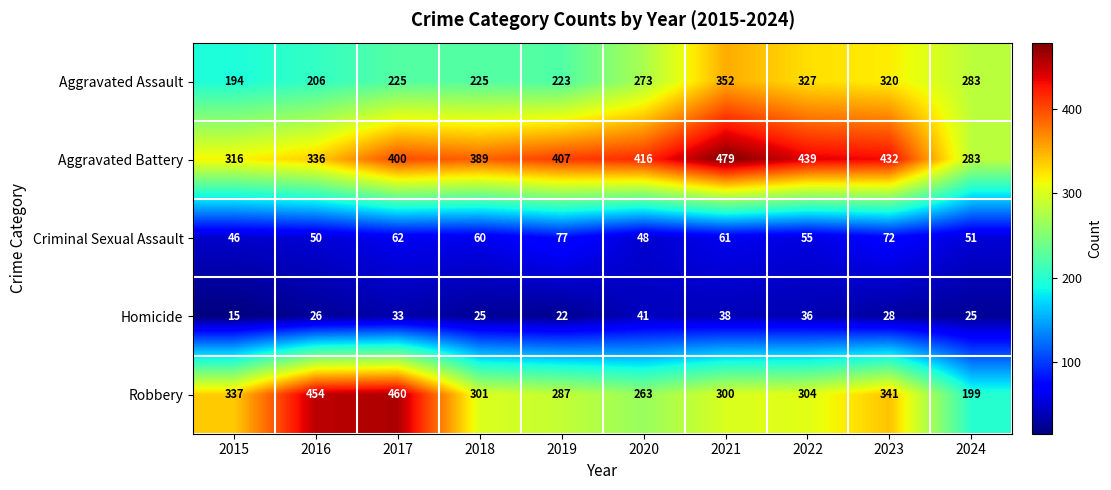

List the labels in order of Criminal Sexual Assault value, smallest first.

2015, 2020, 2016, 2024, 2022, 2018, 2021, 2017, 2023, 2019